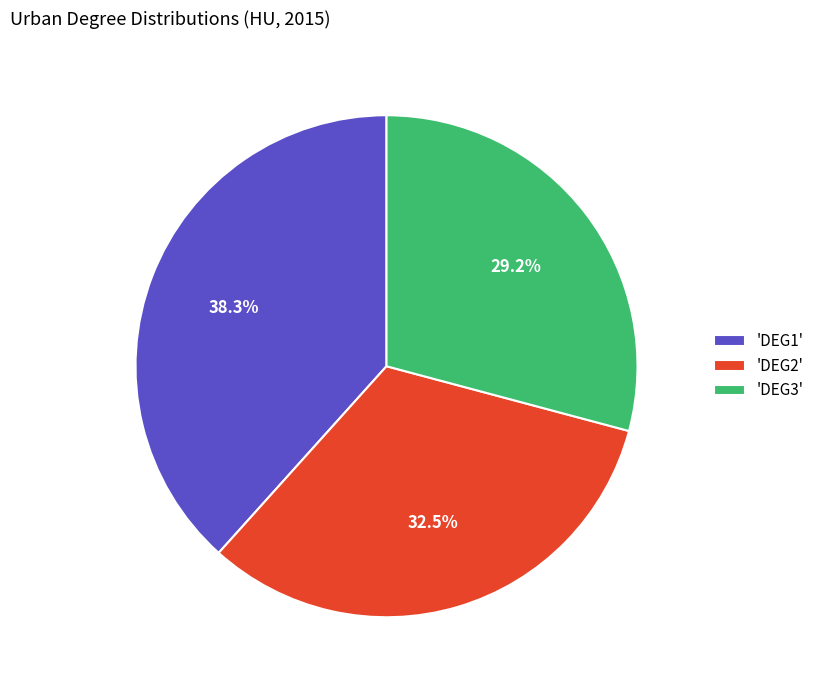

Does 'DEG2' represent more than half of the total?

No